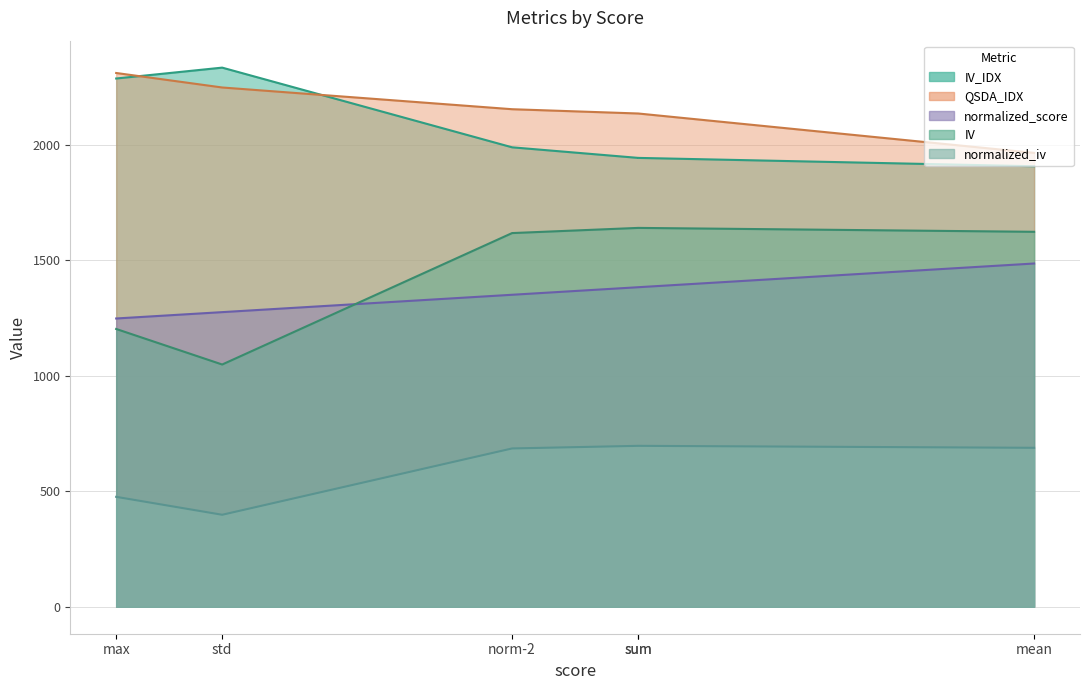

True or false: QSDA_IDX and normalized_iv intersect in this chart.

False